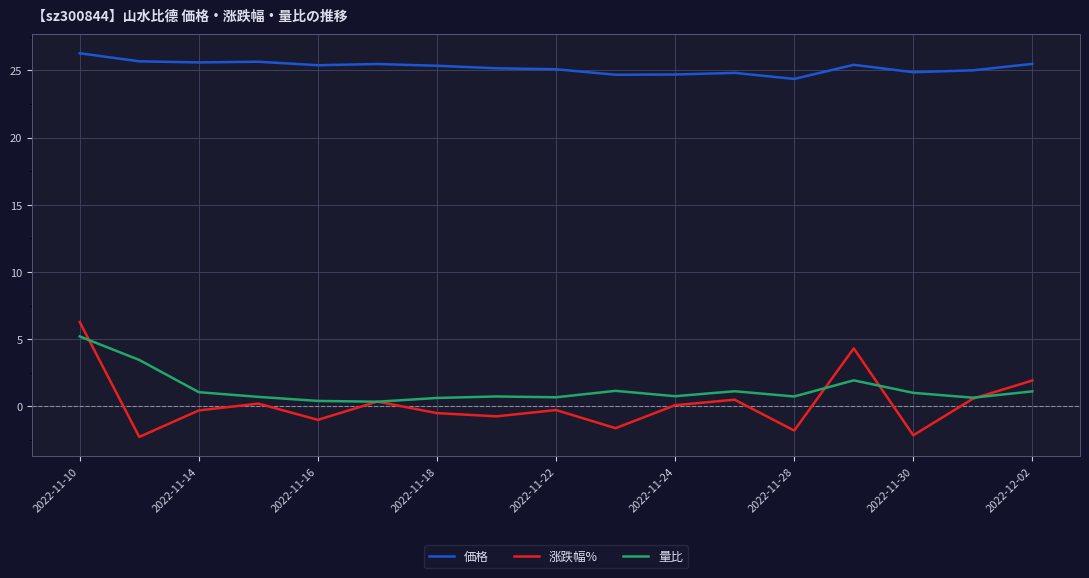

Count the number of categories in the chart.

17